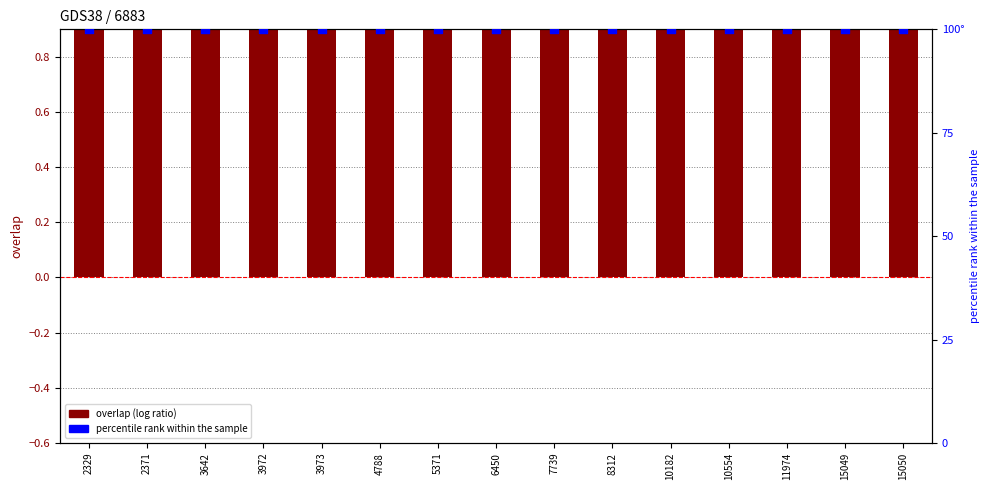

Is the value of percentile rank within the sample at 10554 greater than the value of overlap at 15050?

Yes